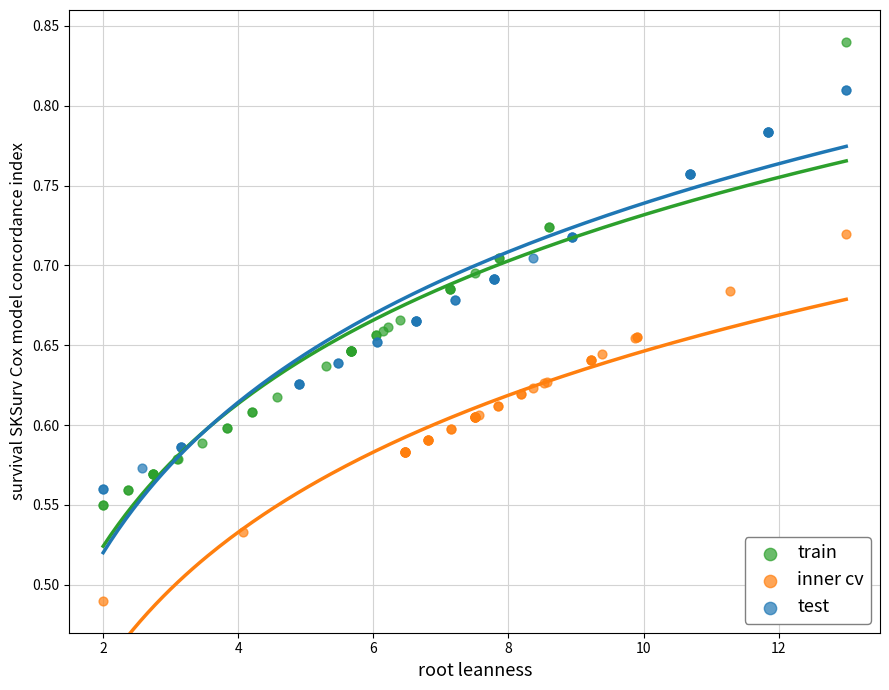

Which series reaches the minimum Y coordinate?

inner cv